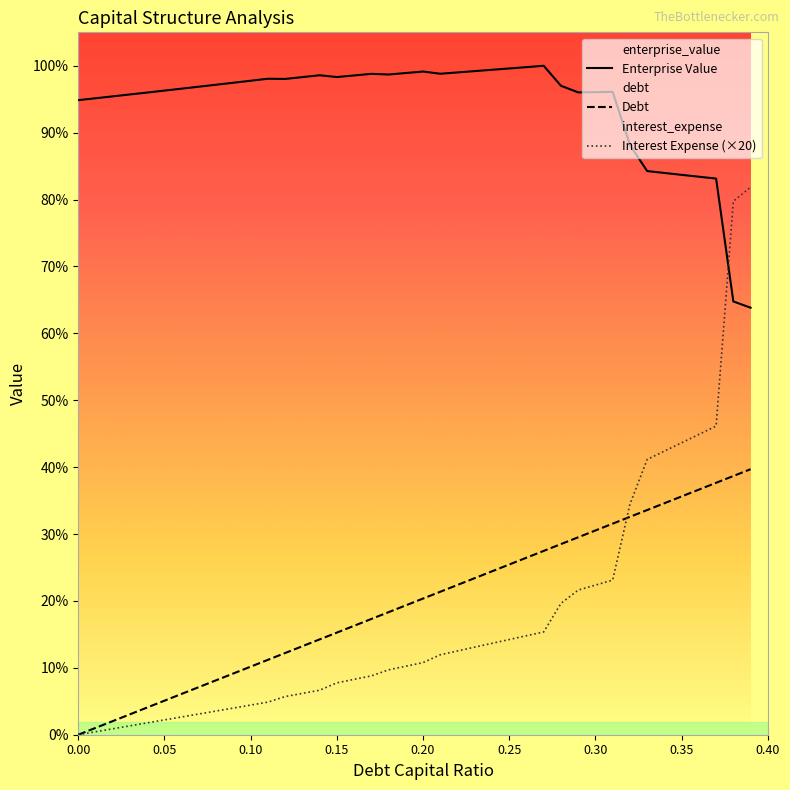

Is this an area chart (filled region under the line)?

No